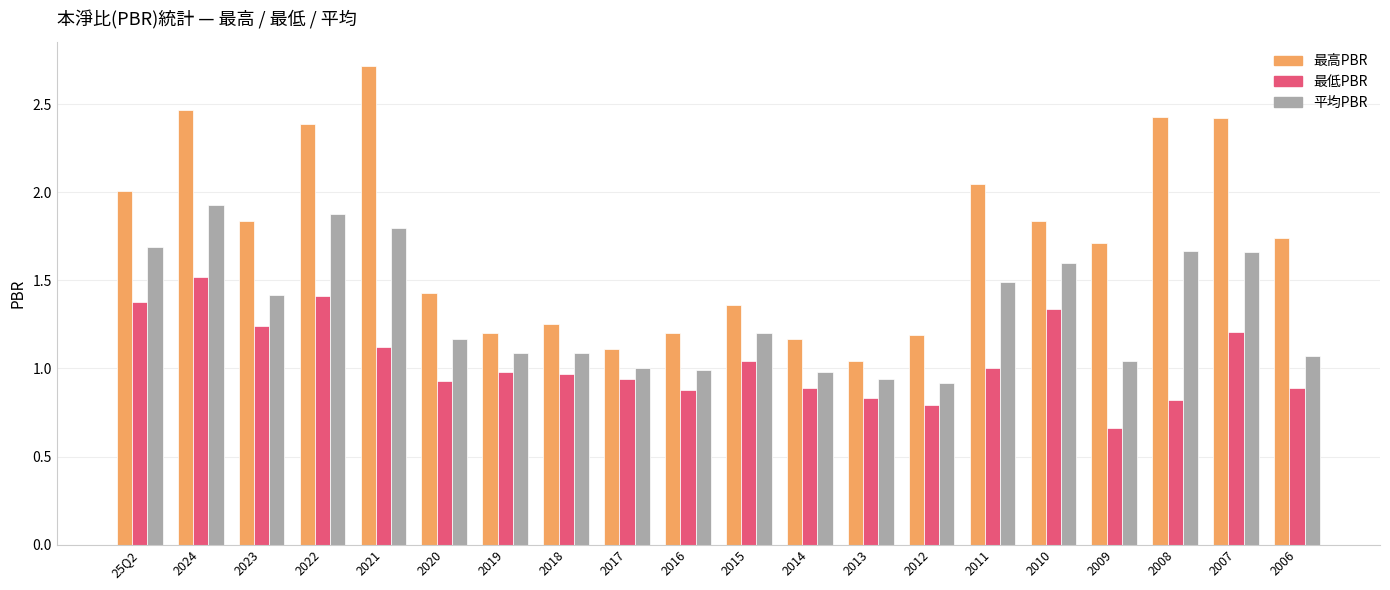

Which series has the largest range (max minus min)?

最高PBR